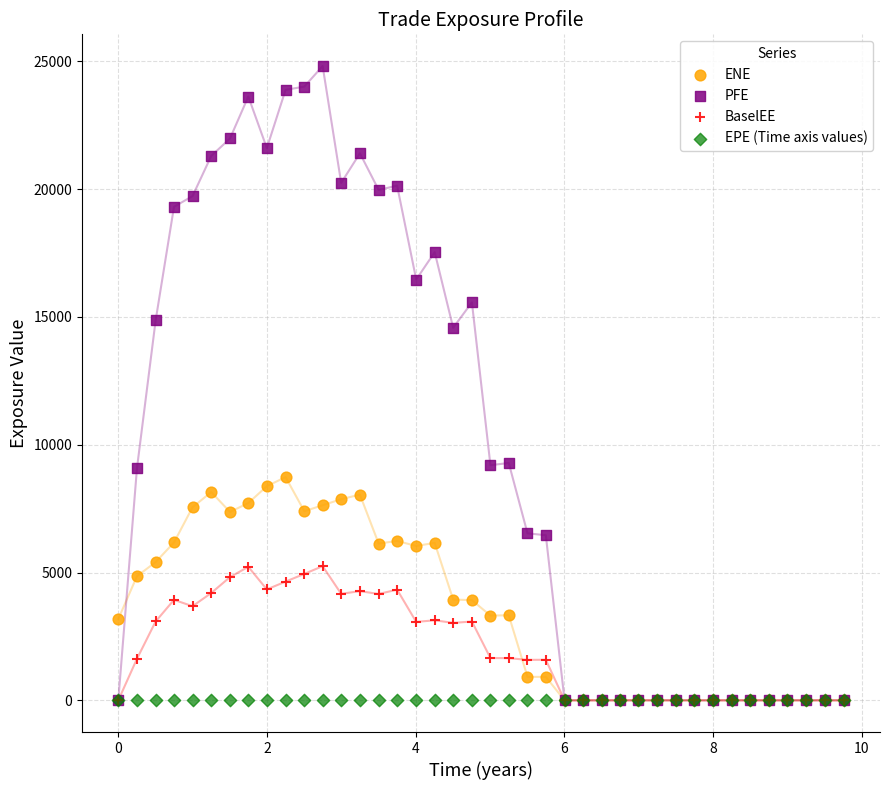

Which series contains the highest Y value?

PFE